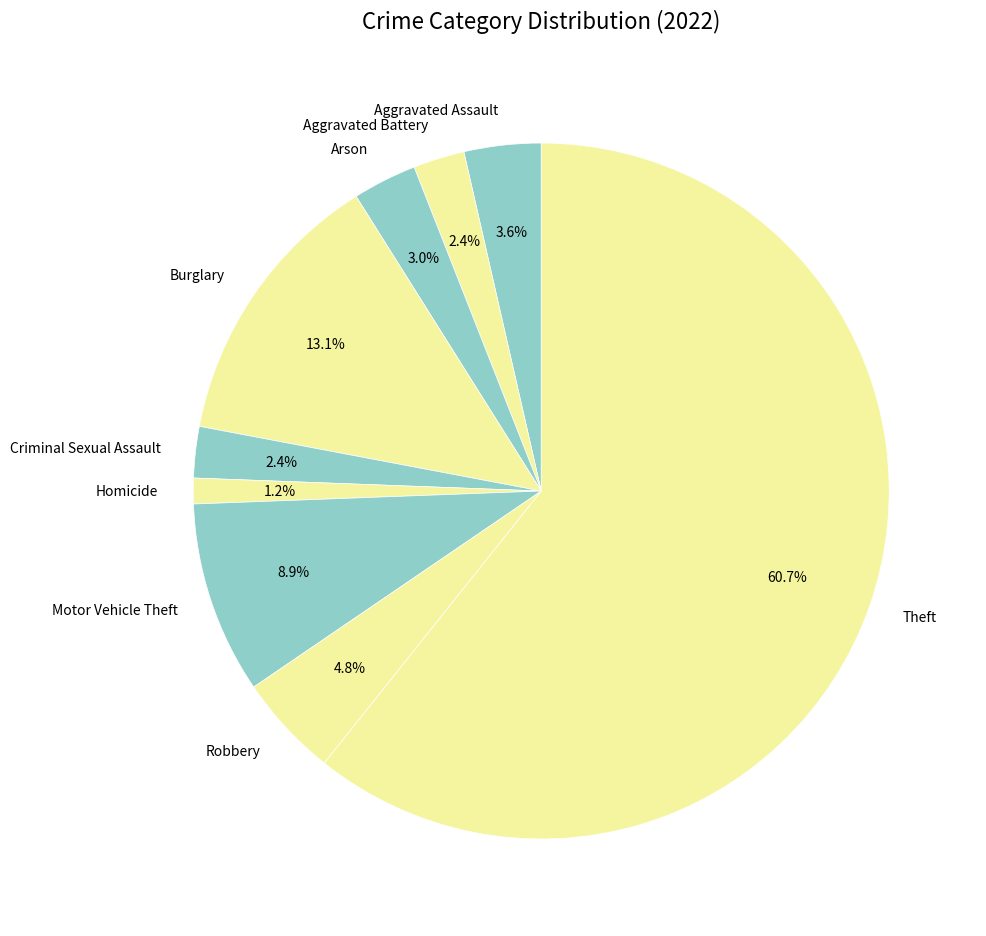

Which has a higher value, Aggravated Battery or Motor Vehicle Theft?

Motor Vehicle Theft